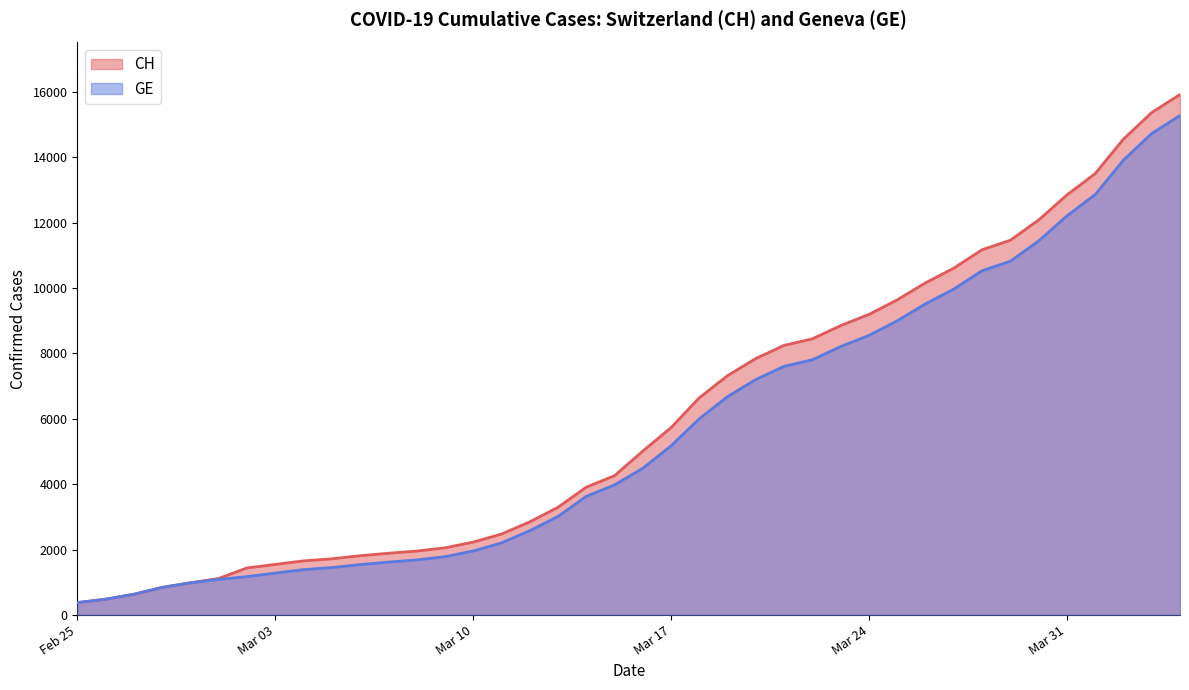

What is the minimum value shown in the chart?

375